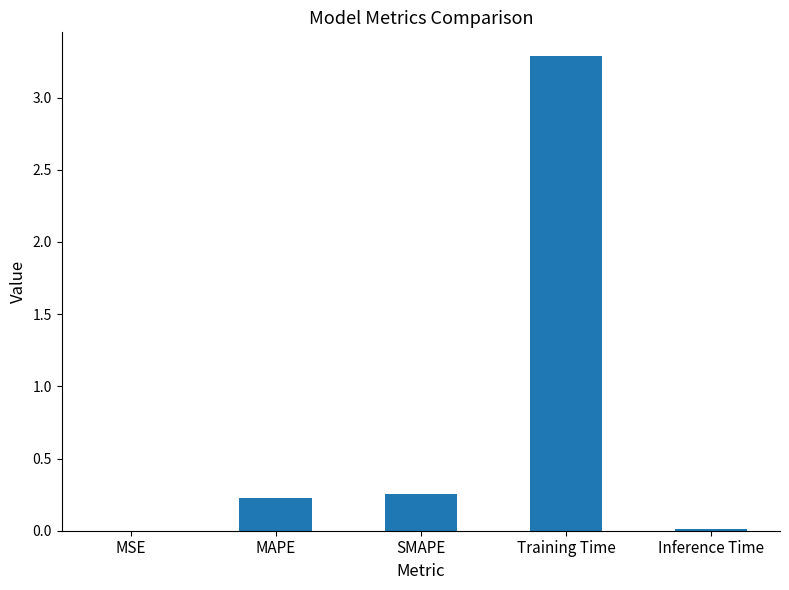

True or false: the data shows 3.3 at Training Time.

True